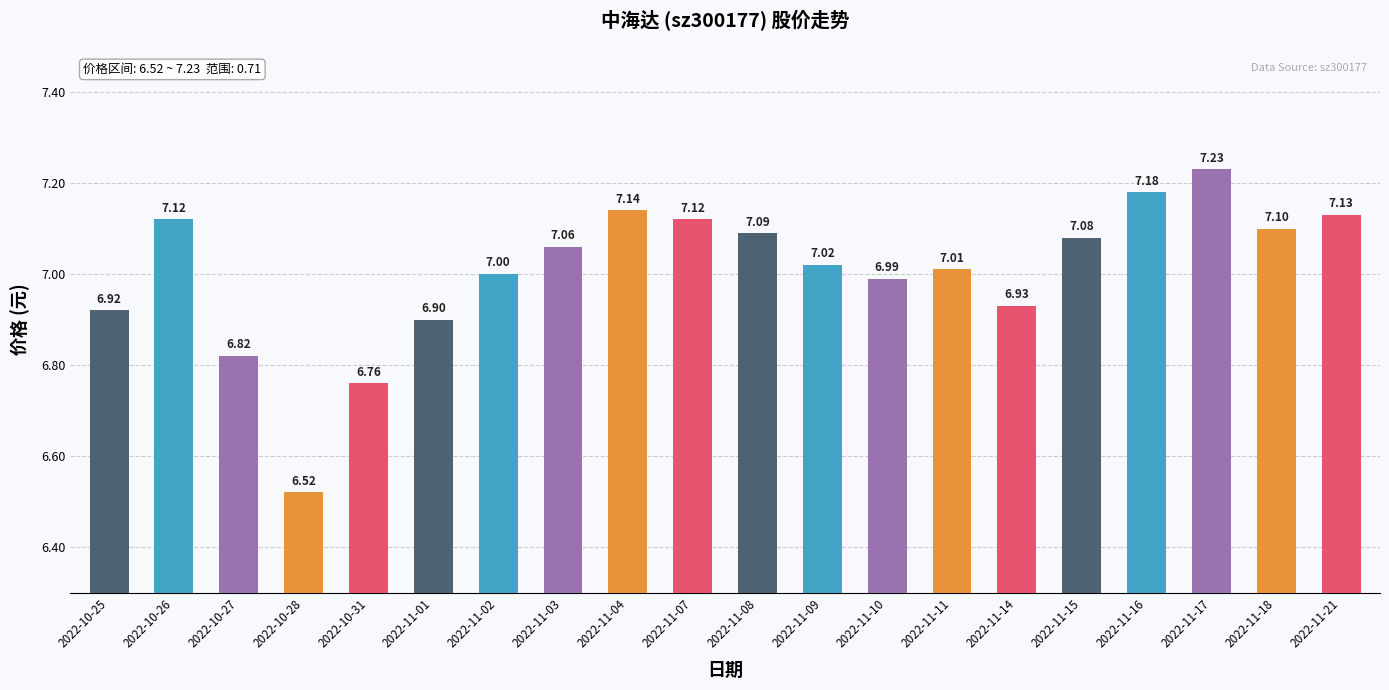

Which has a higher value, 2022-11-18 or 2022-11-09?

2022-11-18